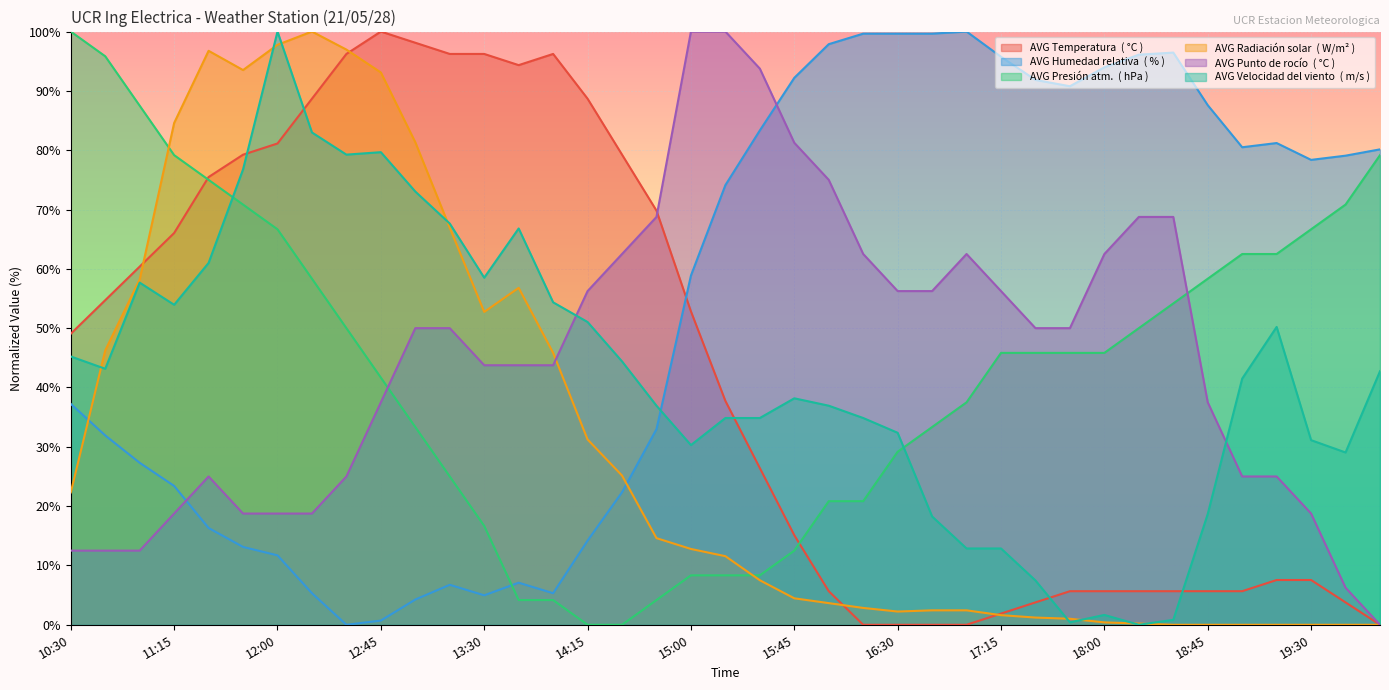

Rank the series by their maximum value, from lowest to highest.

AVG Temperatura  ( °C ), AVG Humedad relativa  ( % ), AVG Presión atm.  ( hPa ), AVG Radiación solar  ( W/m² ), AVG Punto de rocío  ( °C ), AVG Velocidad del viento  ( m/s )